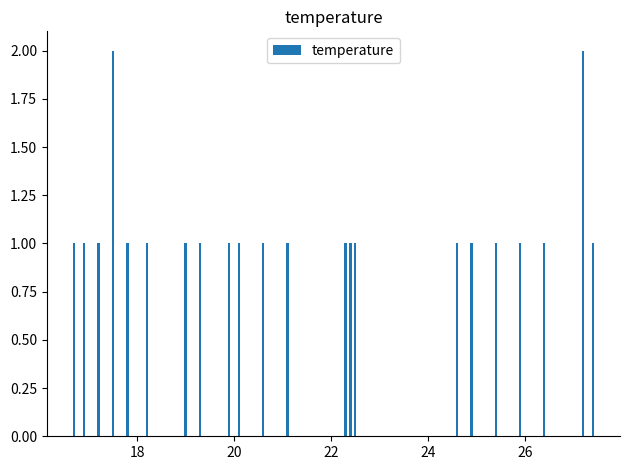

What is the value of the 19th bar from the left?

1